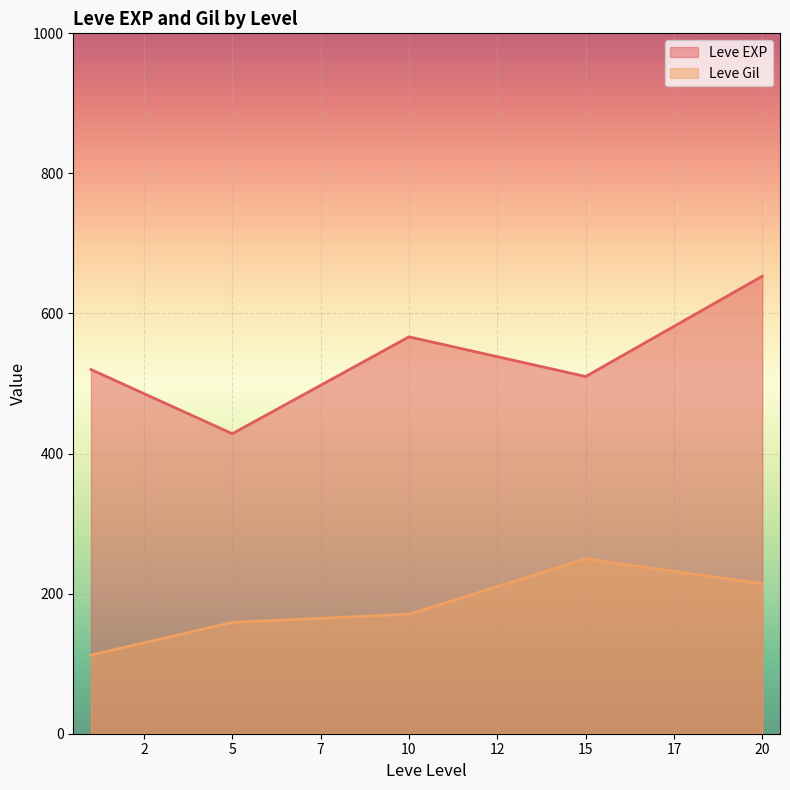

What is the difference between the Leve Gil values at 15 and 10?

79.0